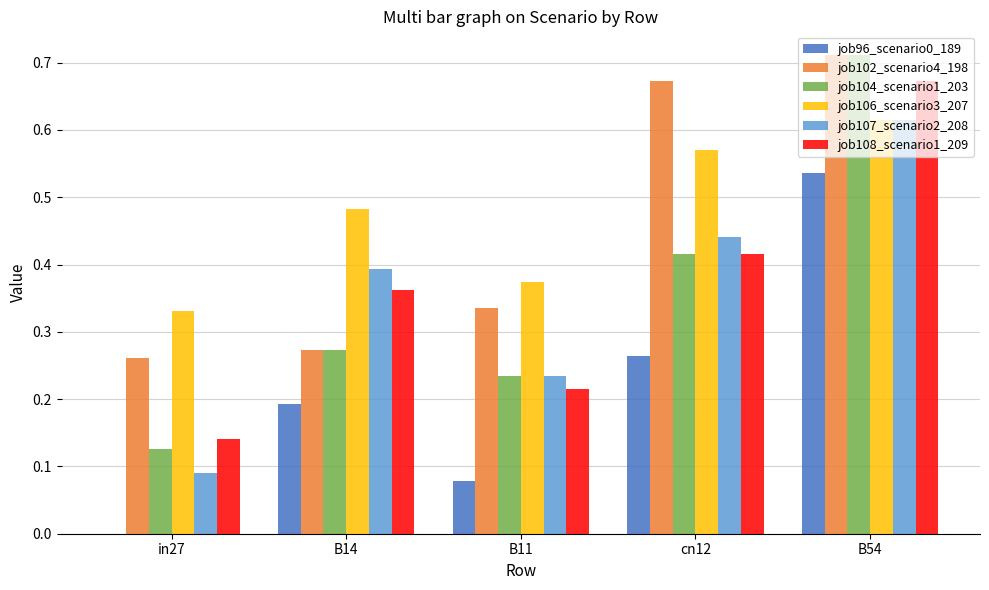

Which label corresponds to the largest value in the chart?

B54